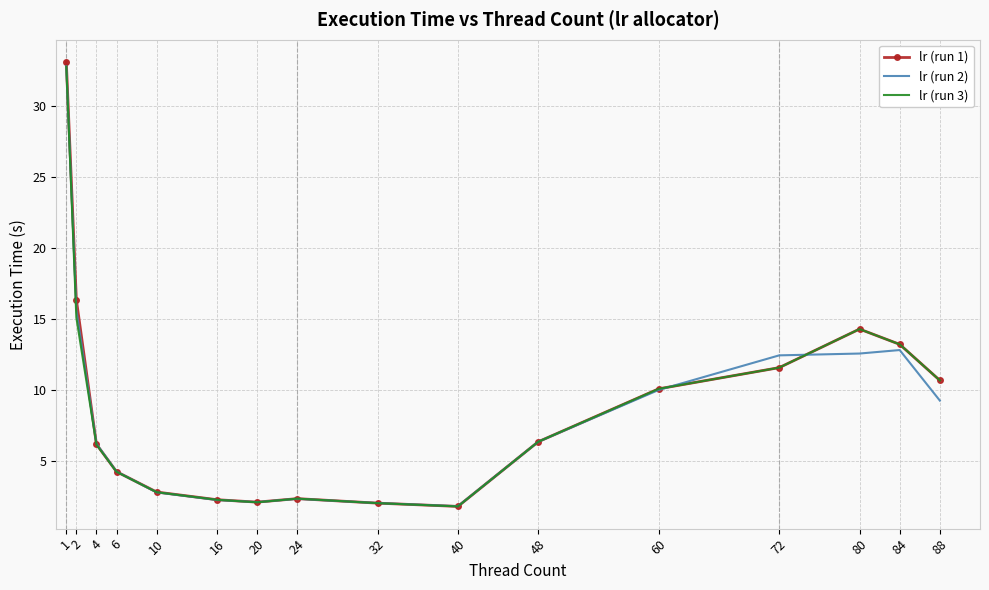

Where does the lr (run 3) series first go above 6?

1